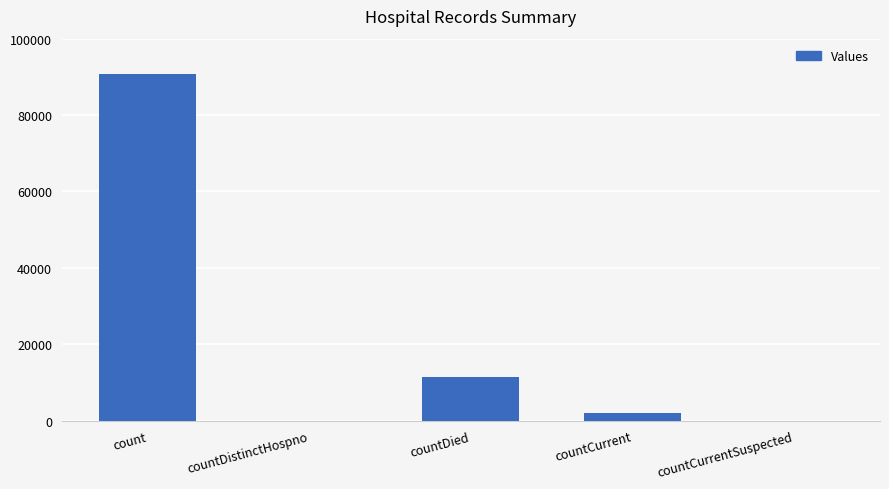

Count the number of categories in the chart.

5